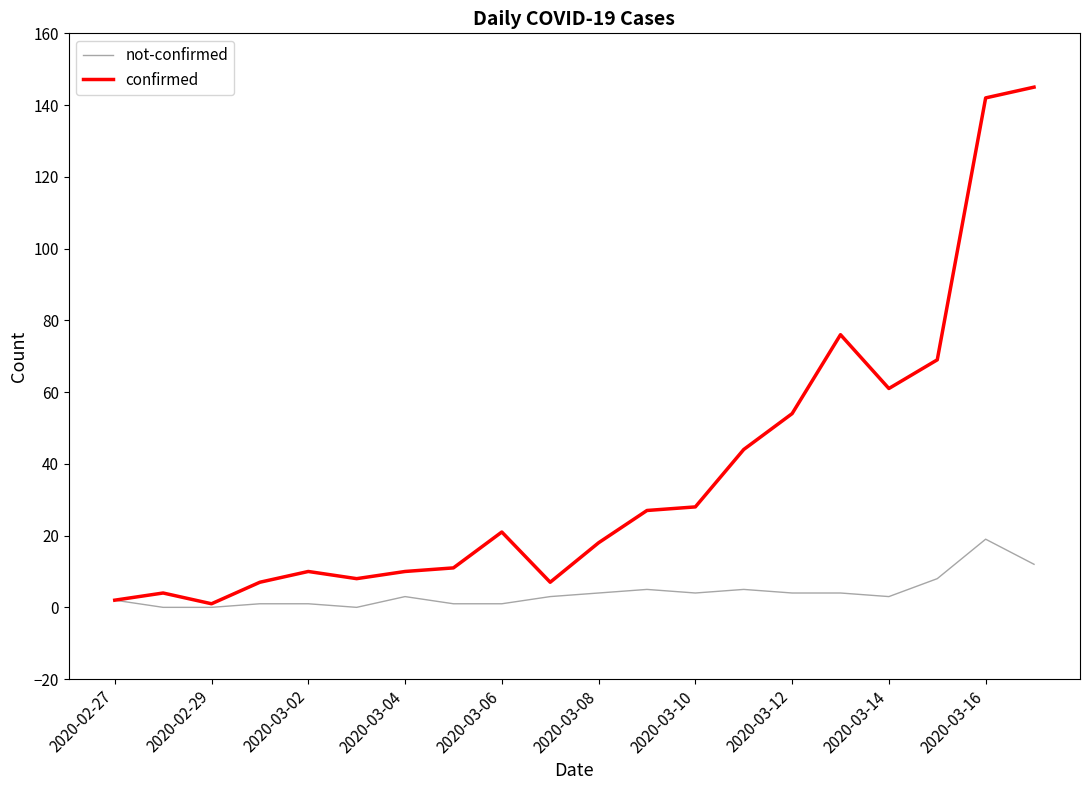

List the series in order of their peak value, highest first.

confirmed, not-confirmed